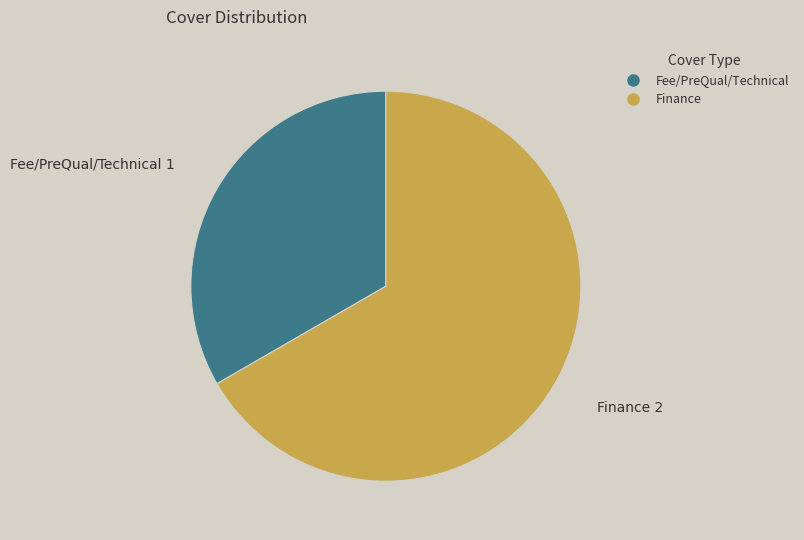

Is there a majority slice in this chart?

Yes